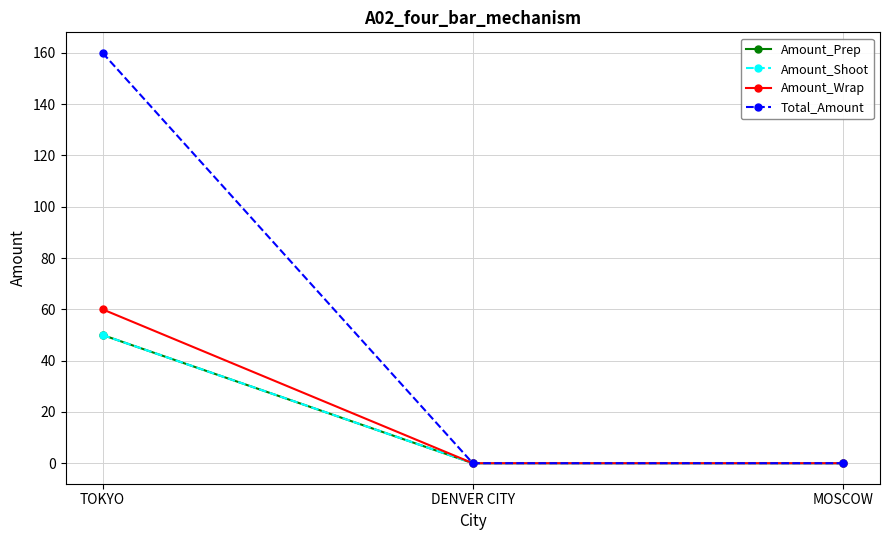

Is this an area chart (filled region under the line)?

No